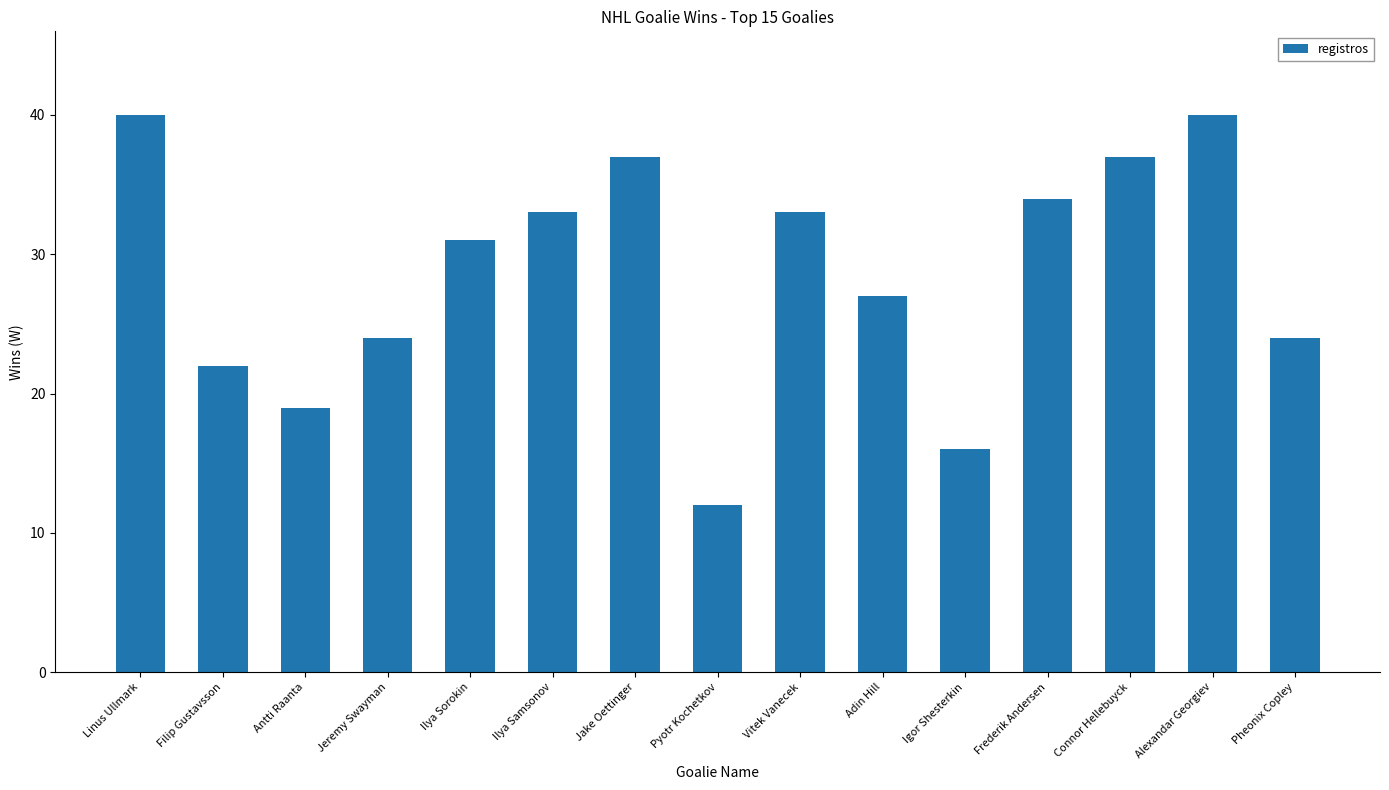

How many data points does each series have?

15